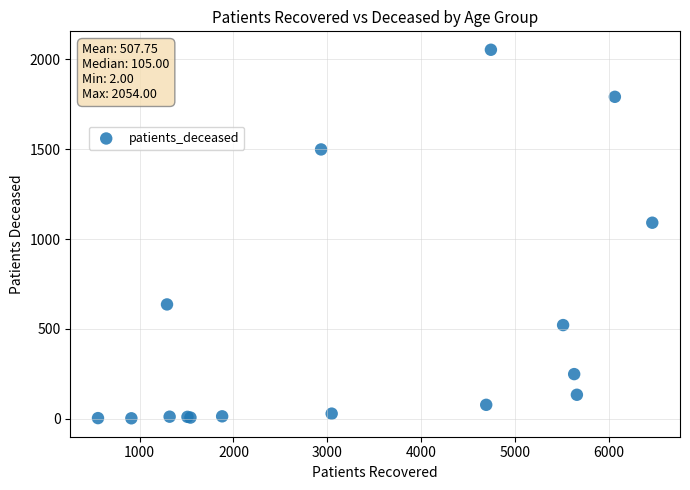

What Y value in the scatter plot is closest to 1028?

1091